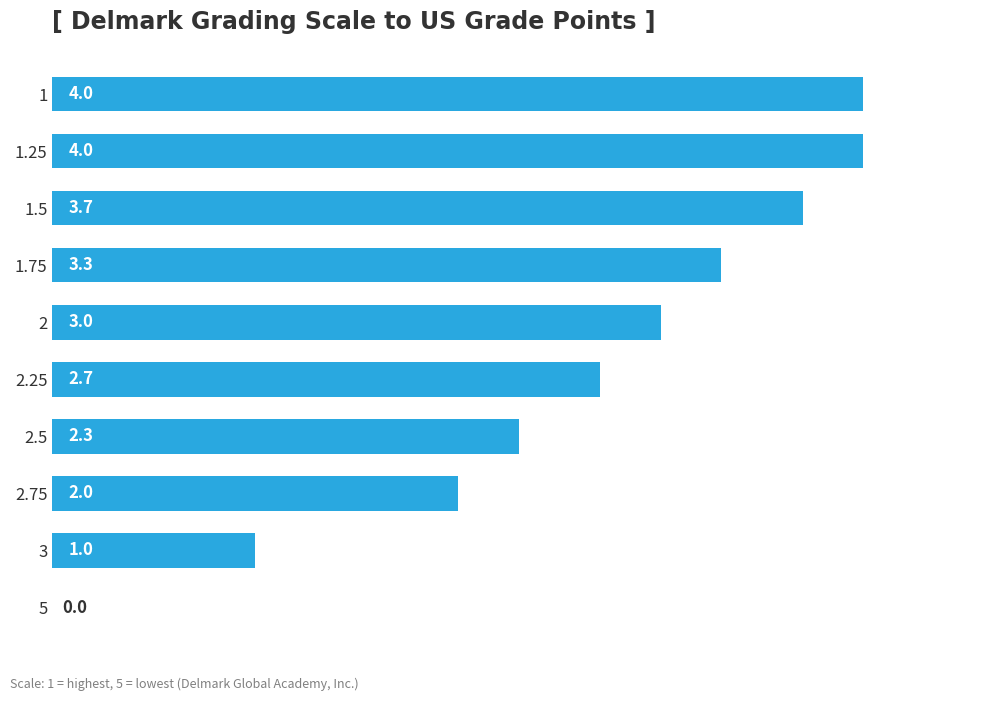

The chart shows a value of 2.2 at 1. True or false?

False